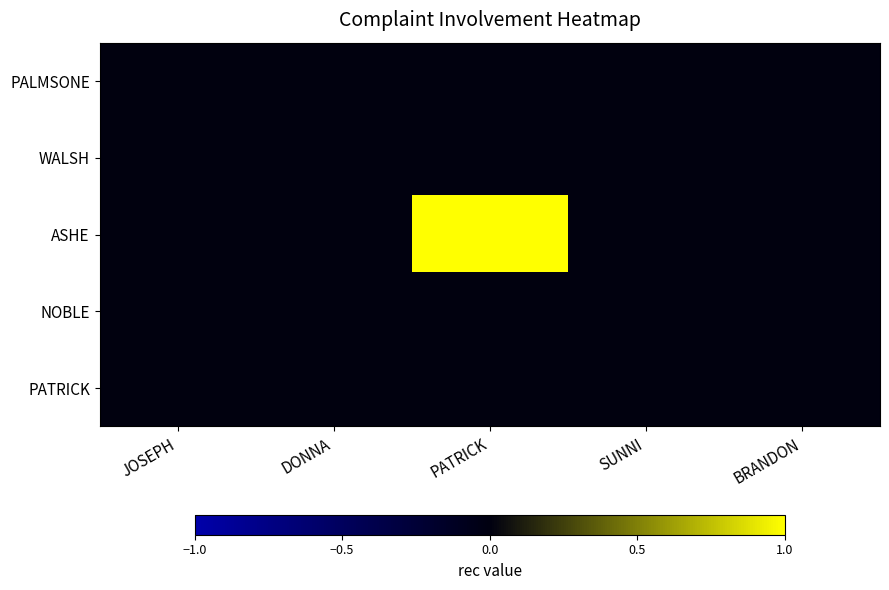

Rank the series at DONNA from highest to lowest value.

PALMSONE, WALSH, ASHE, NOBLE, PATRICK